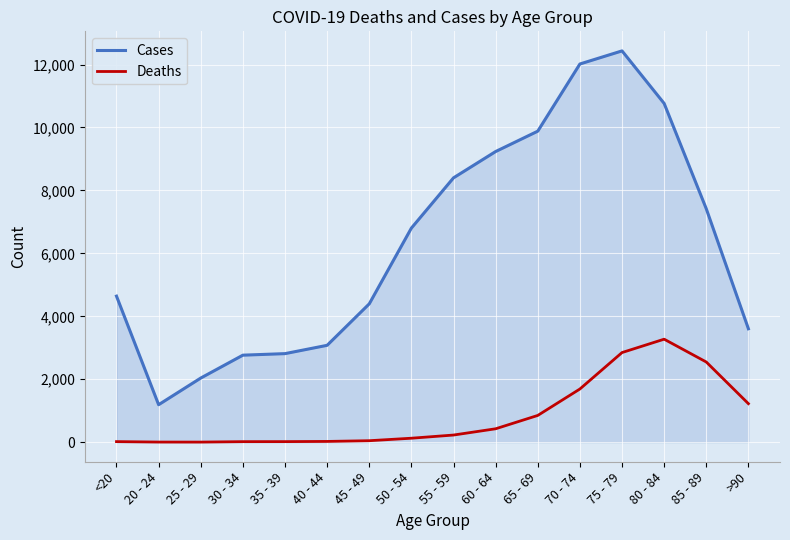

What is the sum of all Deaths values?

13343